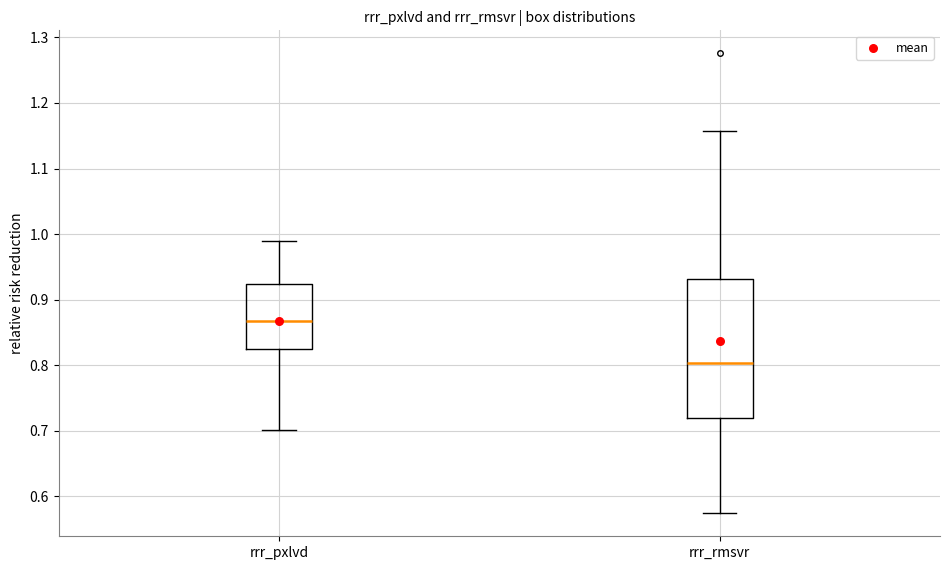

Reading left to right, read every box against the y-axis: the position of its median line, the range the box covers, and the ends of its whiskers. The values are not printed on the chart, so give them approximately, as read against the axis.

rrr_pxlvd: median 0.87, box 0.83 to 0.92, whiskers 0.70 to 0.99
rrr_rmsvr: median 0.80, box 0.72 to 0.93, whiskers 0.57 to 1.16